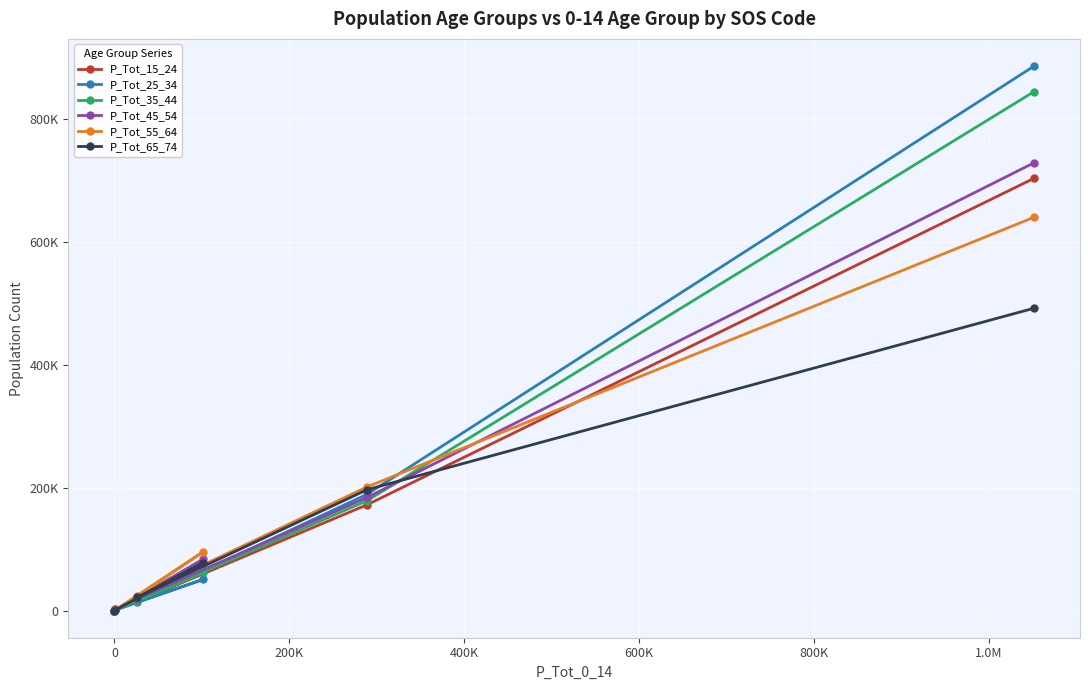

What are all the series names shown in the legend?

P_Tot_15_24, P_Tot_25_34, P_Tot_35_44, P_Tot_45_54, P_Tot_55_64, P_Tot_65_74